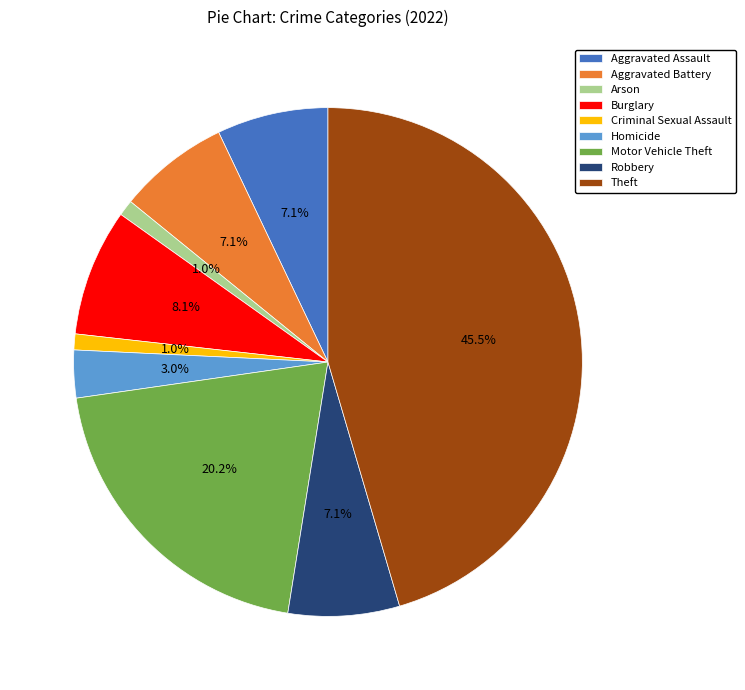

How many segments does this pie chart have?

9